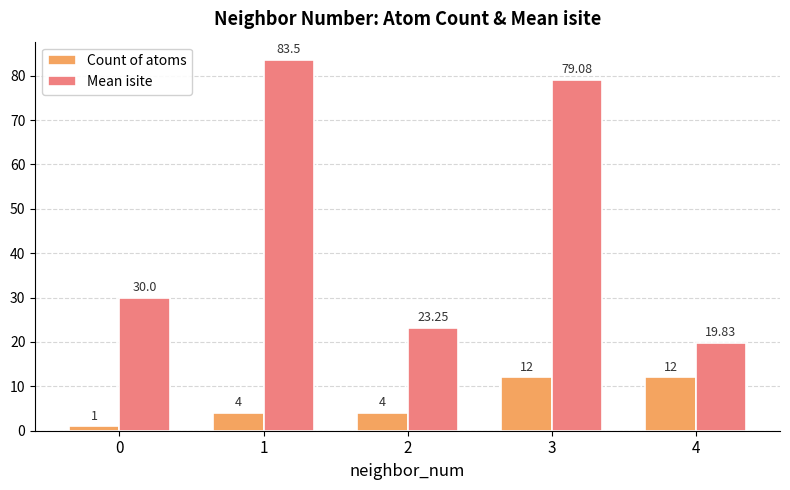

What is the difference between the maximum and second lowest values in the Count of atoms series?

8.0